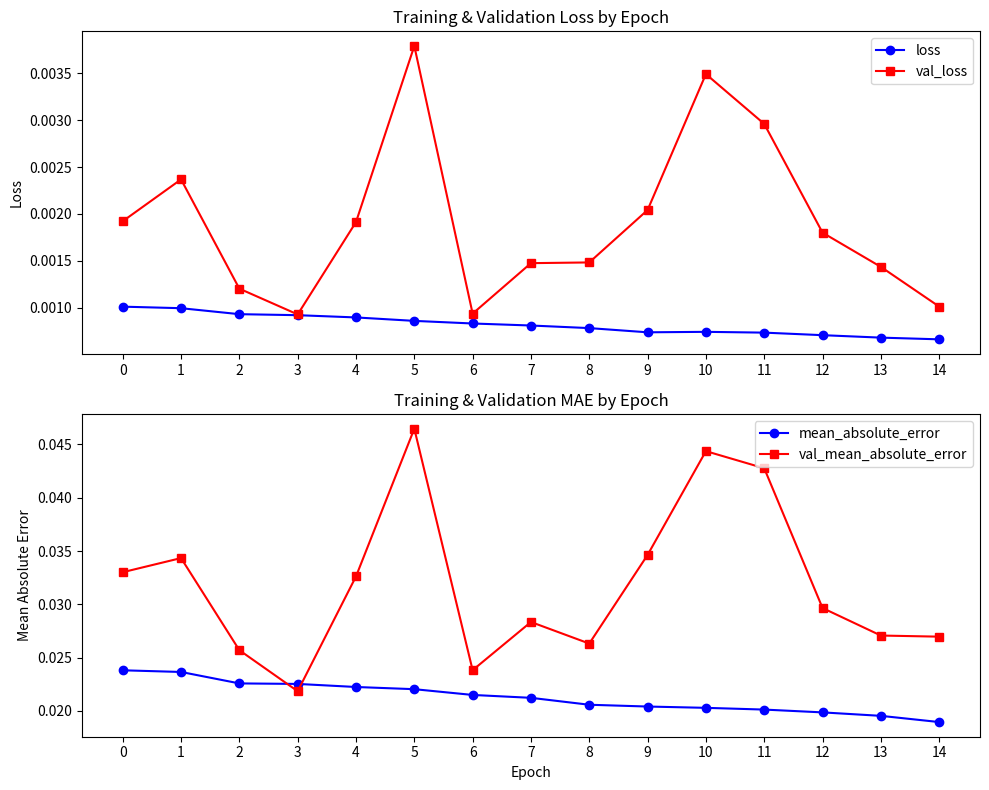

At which label does mean_absolute_error reach its minimum?

14